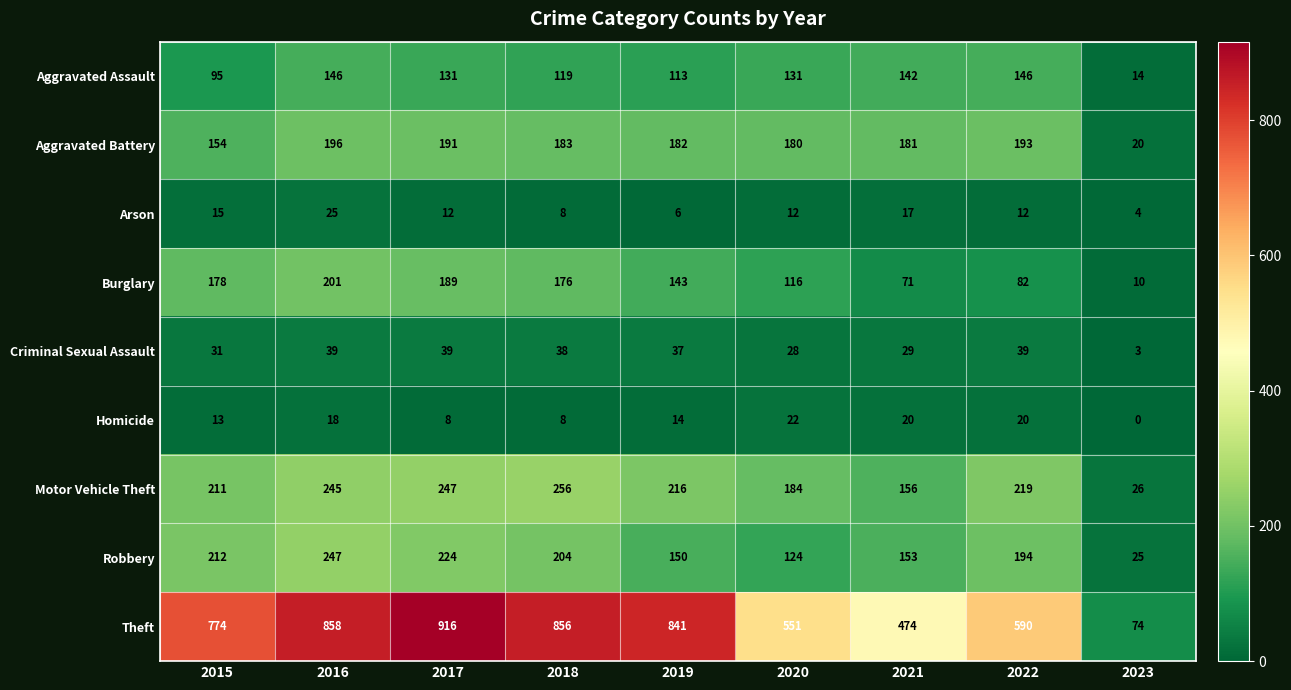

How many distinct data groups are displayed?

9